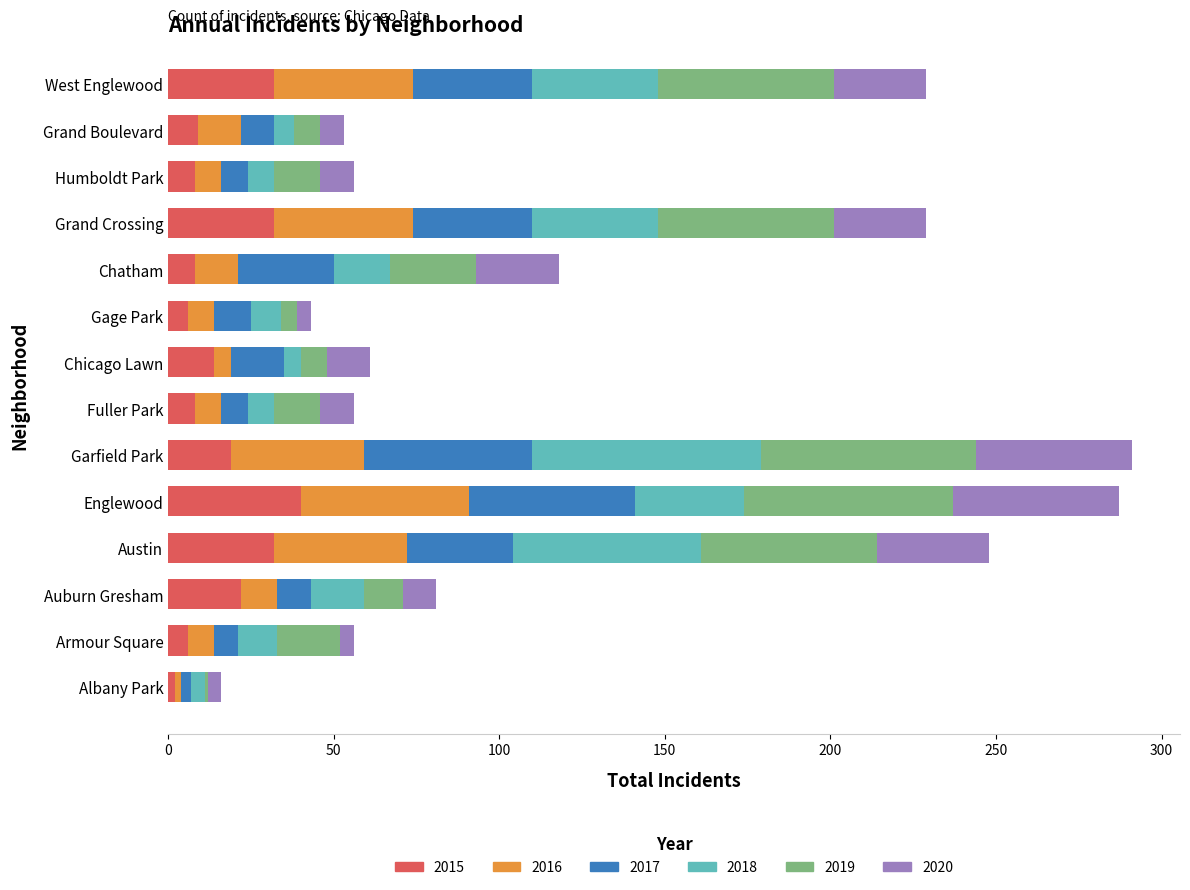

What is the highest value of the 2015 series?

40